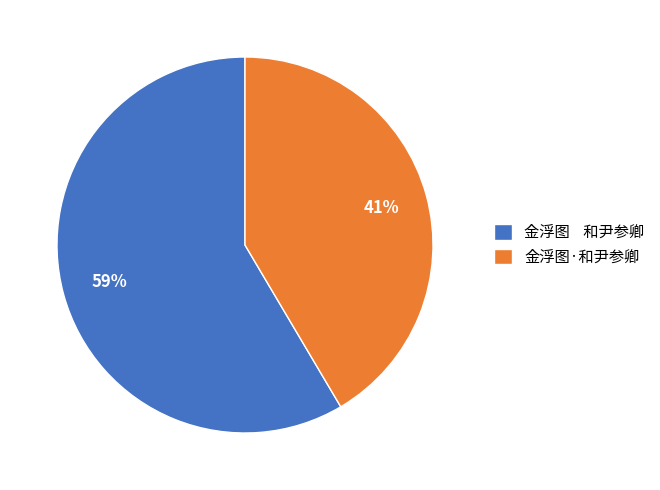

Between 金浮图·和尹参卿 and 金浮图 和尹参卿, which is larger?

金浮图 和尹参卿